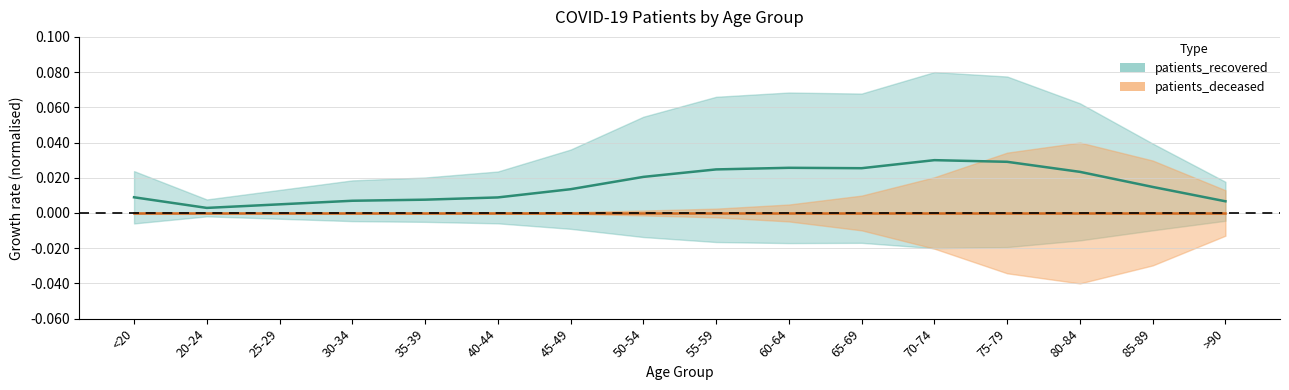

At which category does the data reach its first local valley?

20-24